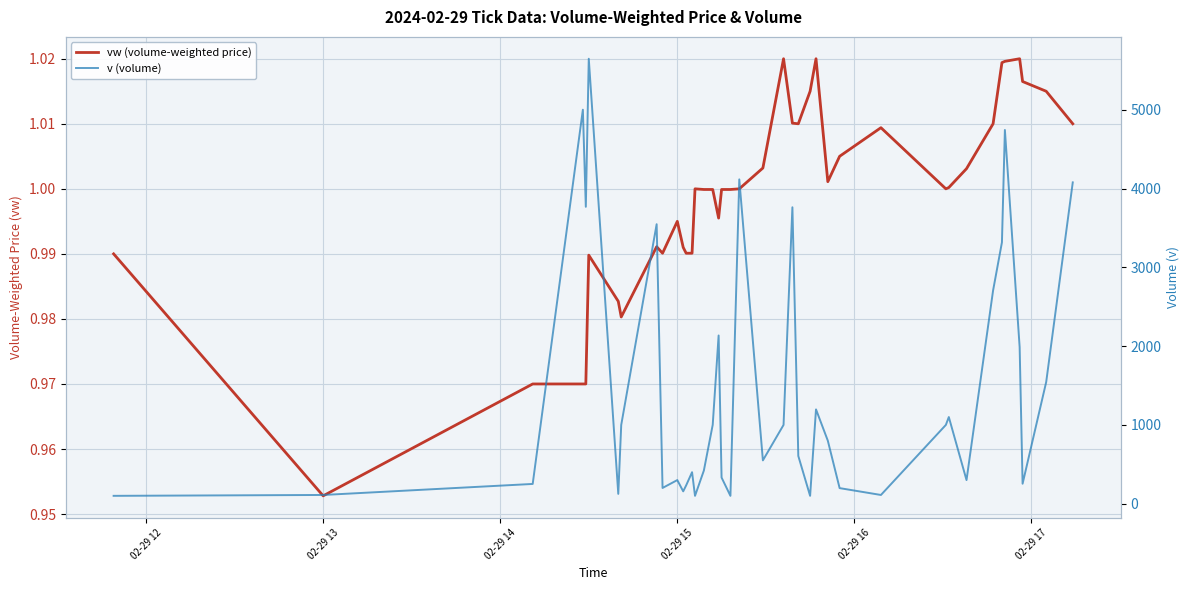

What is the label of the 38th point from the right?

02-29 14